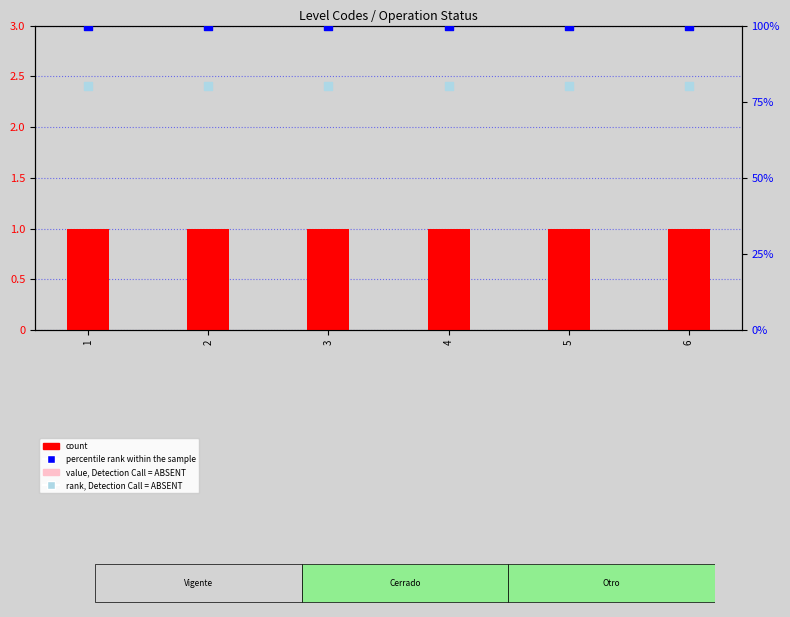

Which series contains the lowest Y value?

value, Detection Call = ABSENT